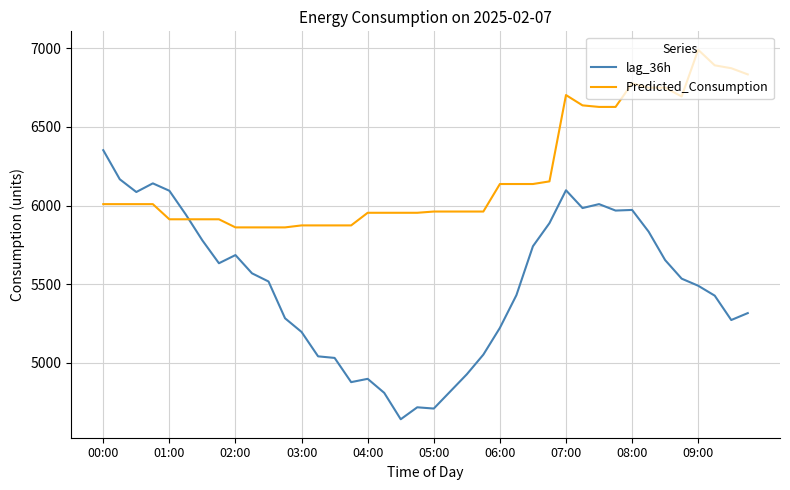

What is the minimum value for lag_36h?

4641.0